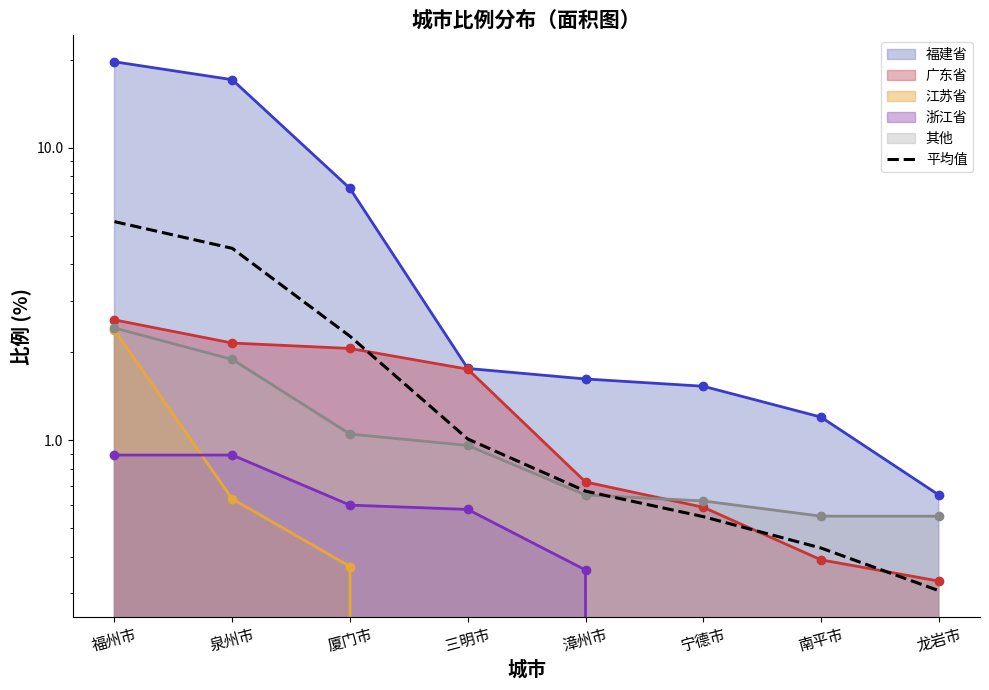

What is the change in value from 福州市 to 龙岩市?

-5.3